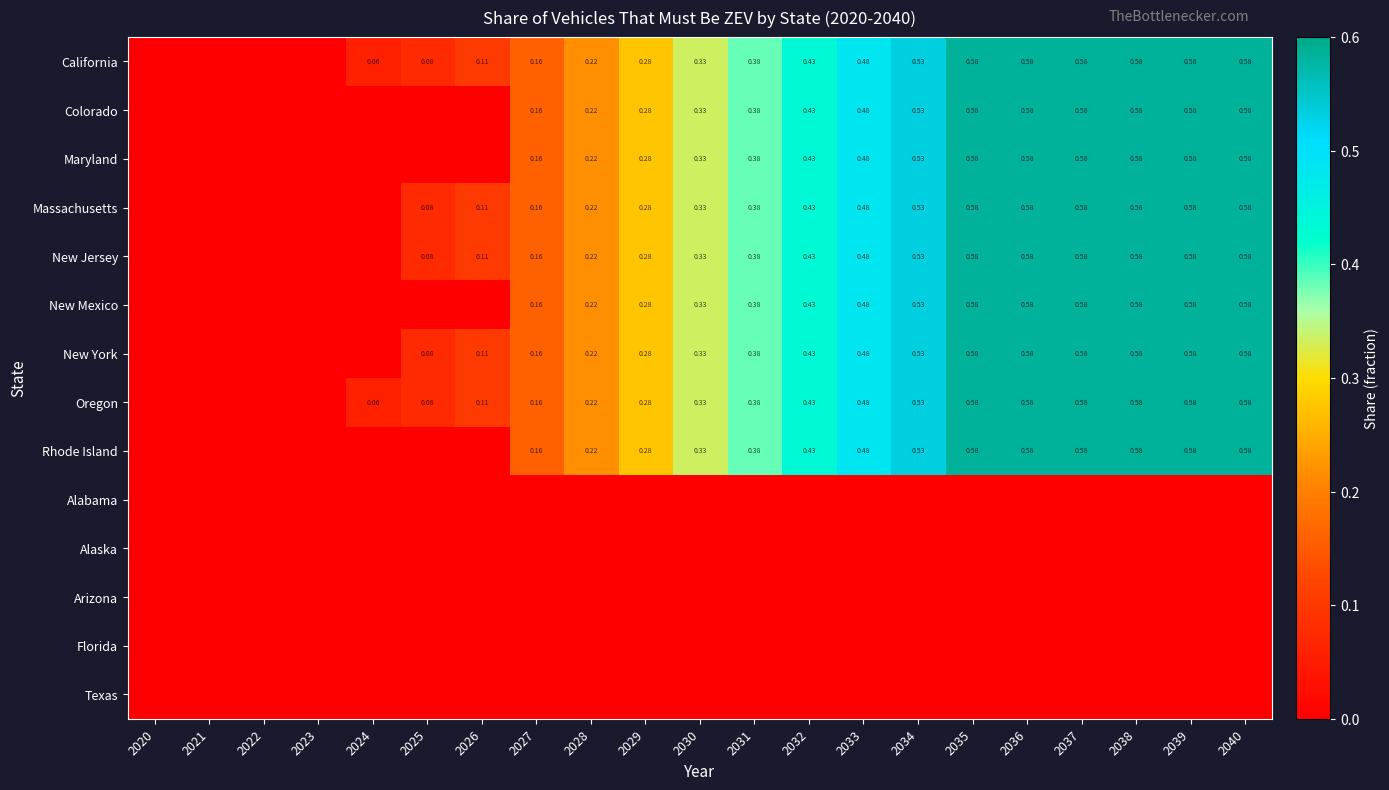

What is the difference between the highest and lowest values at 2029?

0.3